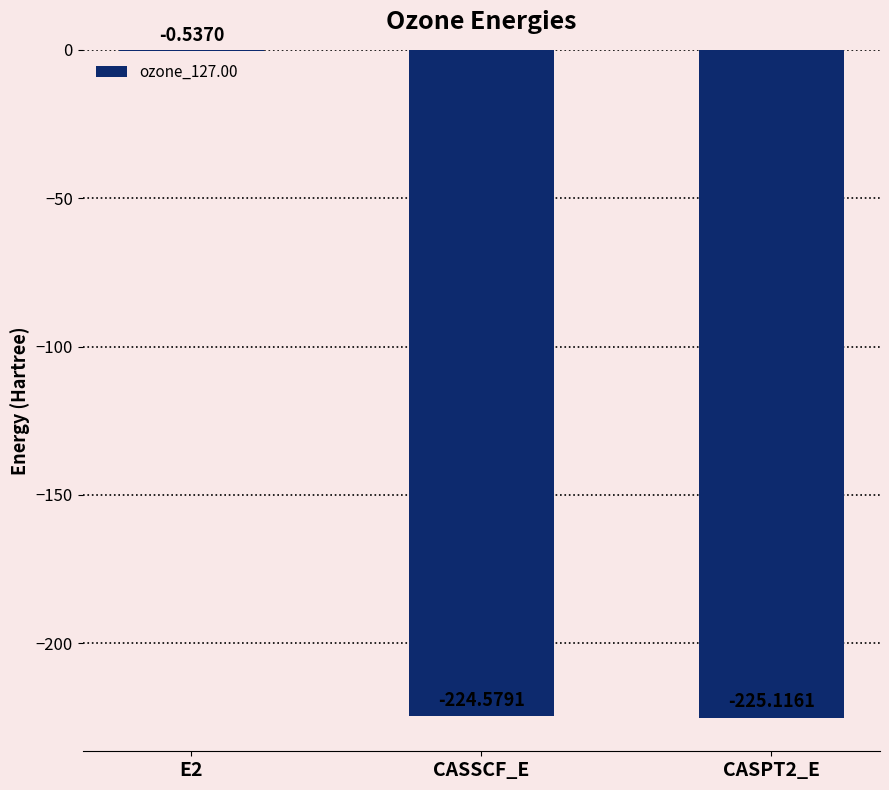

What is the sum of the values at CASPT2_E and CASSCF_E?

-449.7